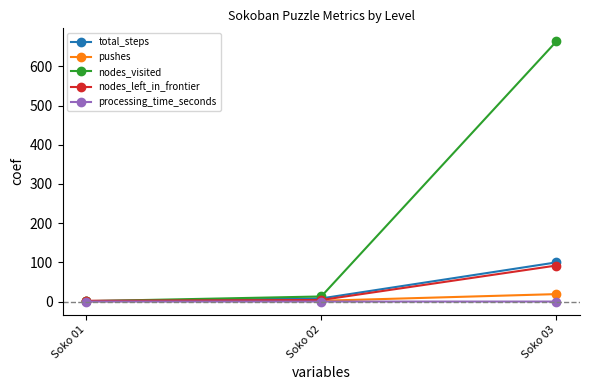

Which series has the largest total across all categories?

nodes_visited